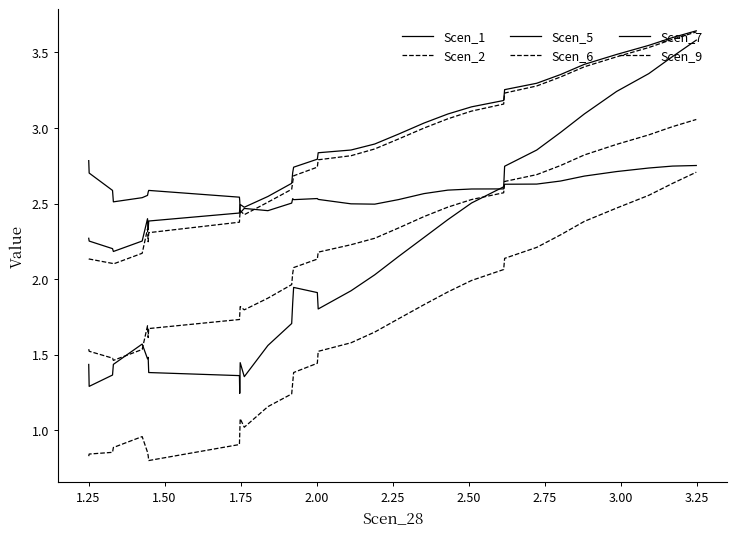

True or false: Scen_2 and Scen_9 intersect in this chart.

False